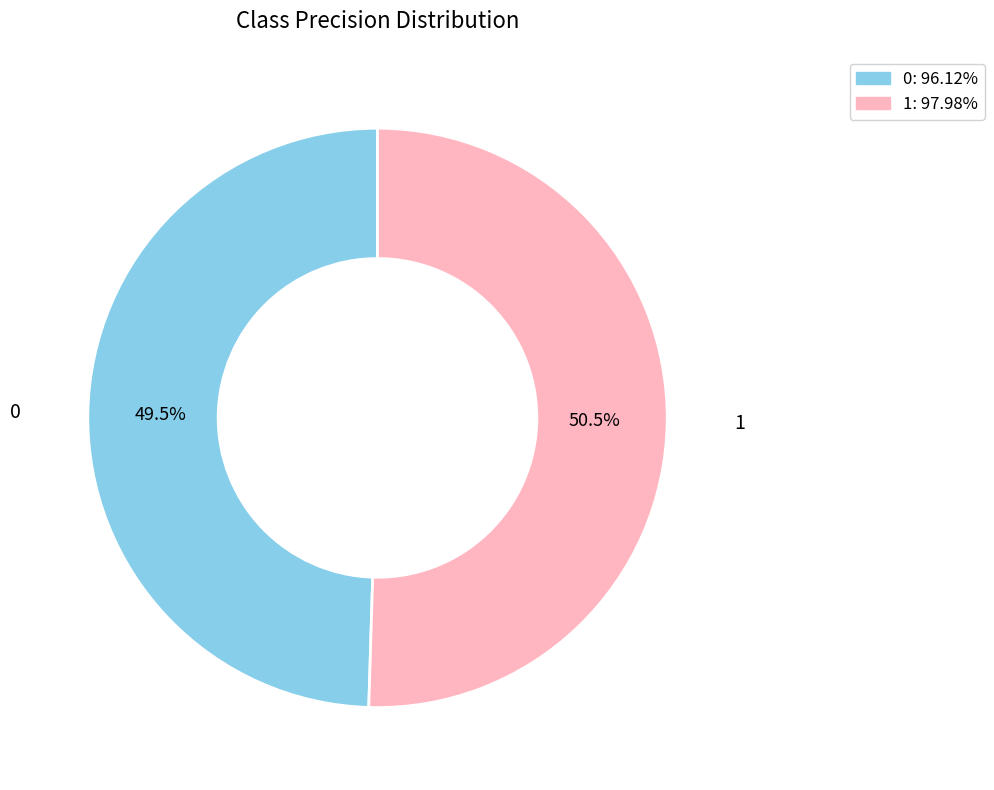

Does 0: 96.12% account for over 50% of the chart?

No